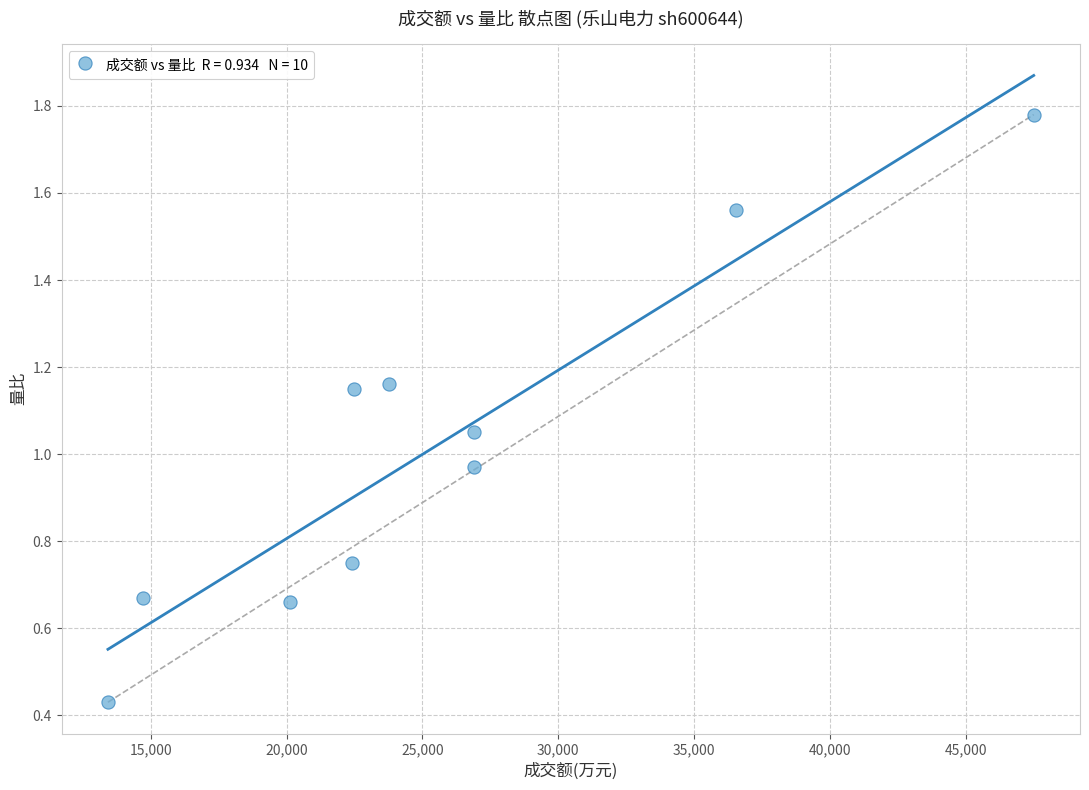

What is the range of X values (max minus min)?

34073.0